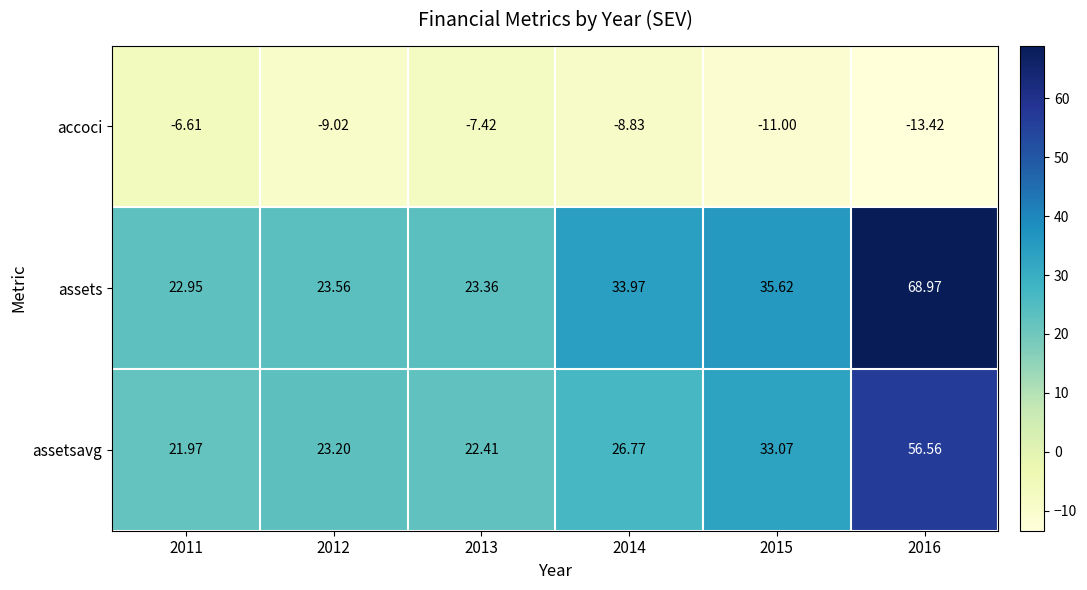

Between 2013 and 2015, which series saw the biggest shift?

assets